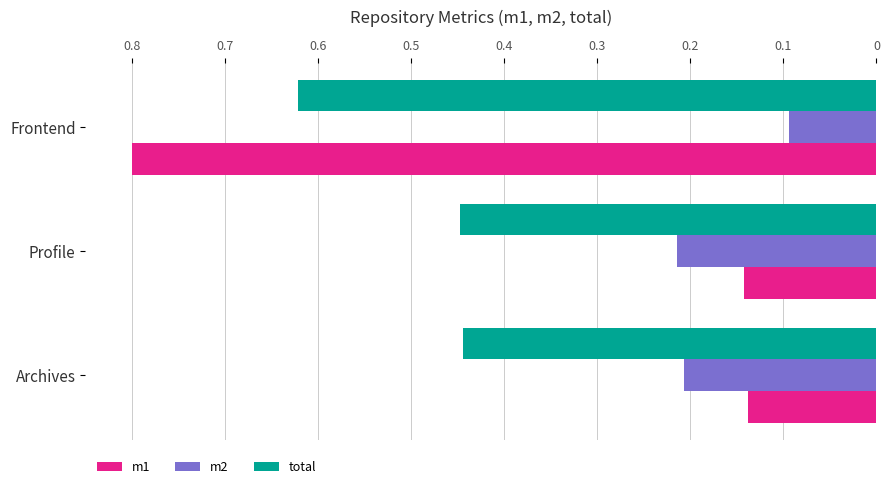

At how many categories does at least one series exceed 0?

3